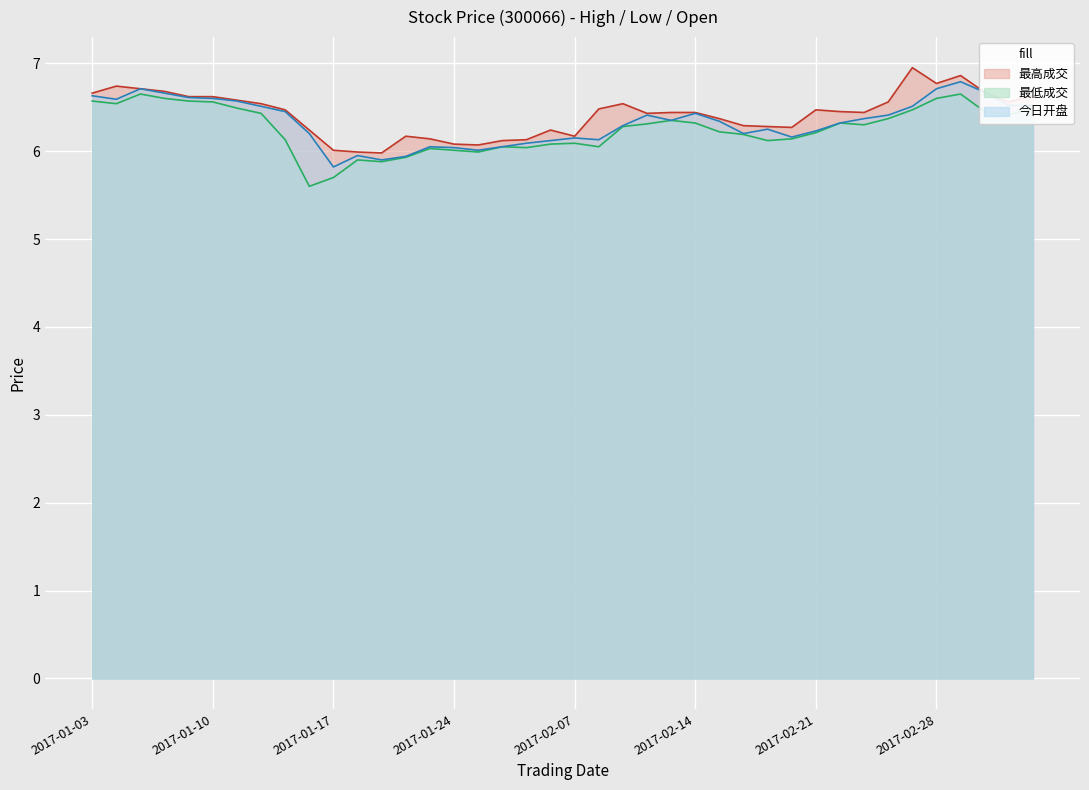

True or false: 今日开盘 has more than 2 points higher than both neighbors.

True